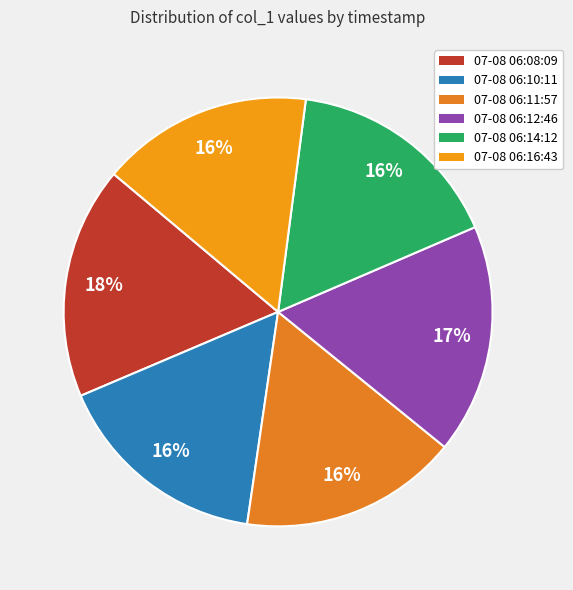

Approximately how many times larger is the value at 07-08 06:14:12 compared to 07-08 06:08:09?

0.9